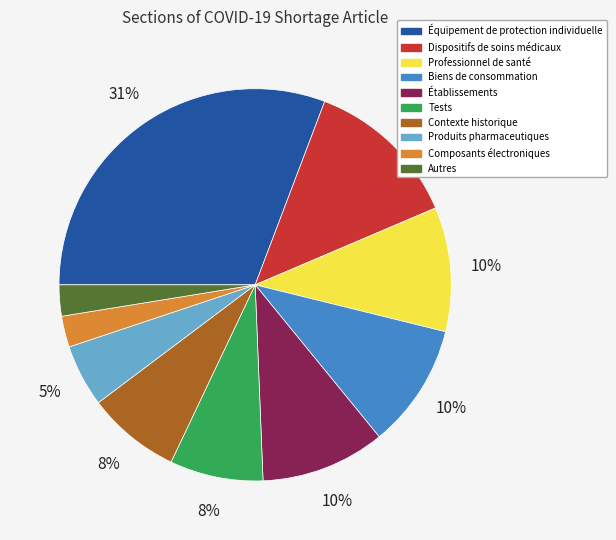

Is it true that Dispositifs de soins médicaux is 19% of the pie?

False